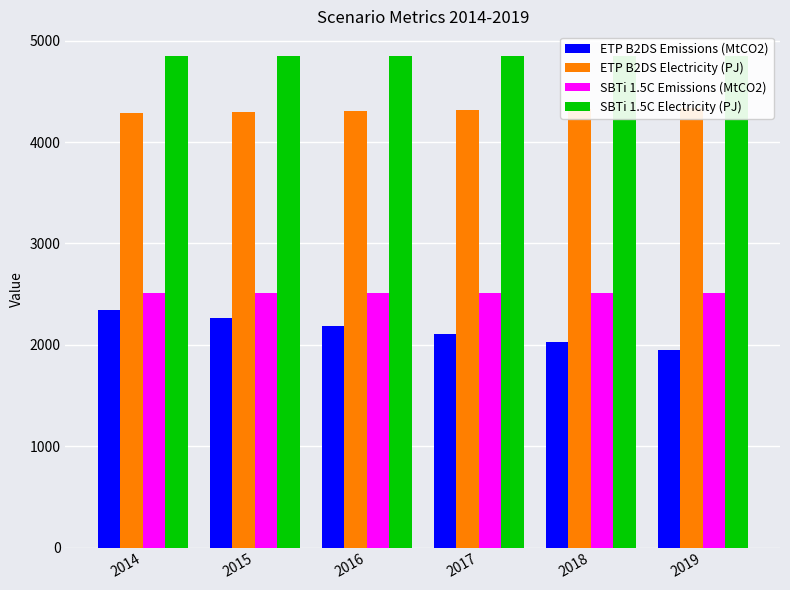

Reading left to right, transcribe all the data shown in this chart.

ETP B2DS Emissions (MtCO2): 2014=2338.4	2015=2261.0	2016=2183.5	2017=2106.1	2018=2028.6	2019=1951.2
ETP B2DS Electricity (PJ): 2014=4282.9	2015=4294.3	2016=4305.7	2017=4317.1	2018=4328.5	2019=4339.9
SBTi 1.5C Emissions (MtCO2): 2014=2507.0	2015=2507.0	2016=2507.0	2017=2507.0	2018=2507.0	2019=2507.0
SBTi 1.5C Electricity (PJ): 2014=4850.1	2015=4850.1	2016=4850.1	2017=4850.1	2018=4850.1	2019=4850.1